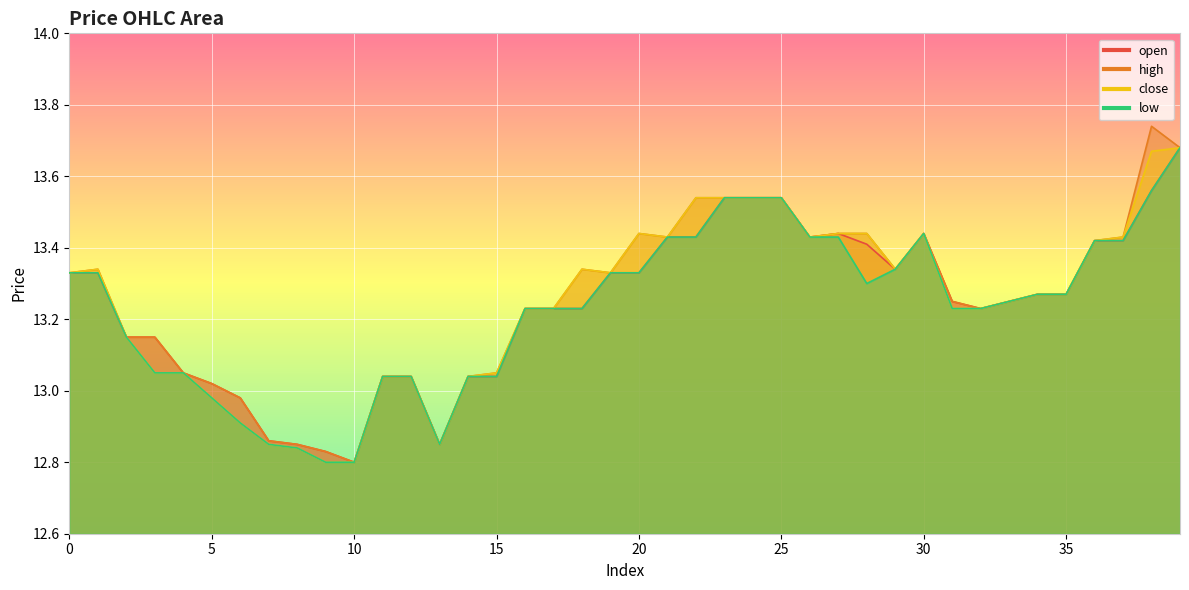

What are all the series names shown in the legend?

open, high, close, low